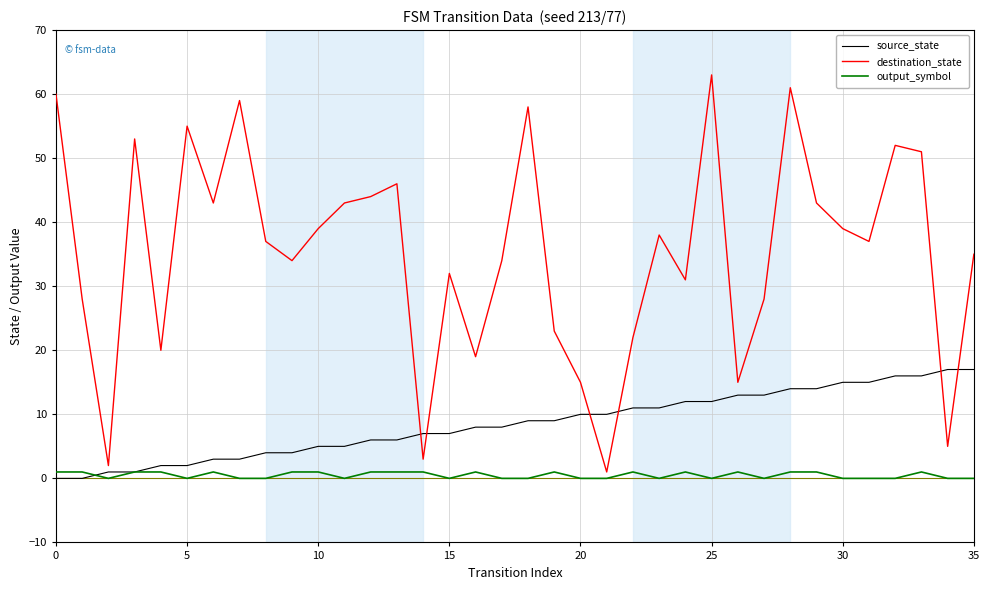

Rank the series by their average value, from lowest to highest.

output_symbol, source_state, destination_state